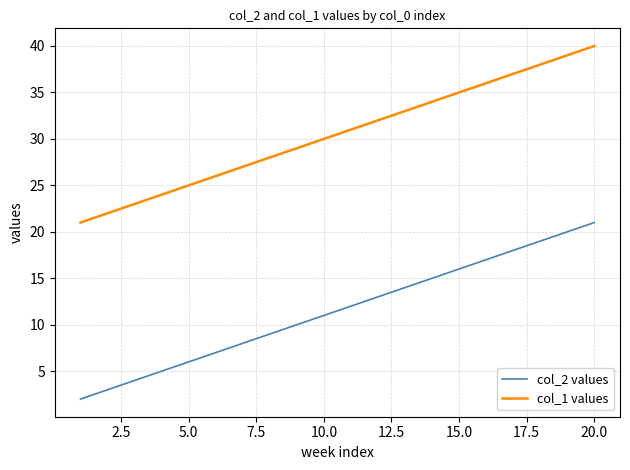

What is the difference between the maximum and minimum values in the col_1 values series?

19